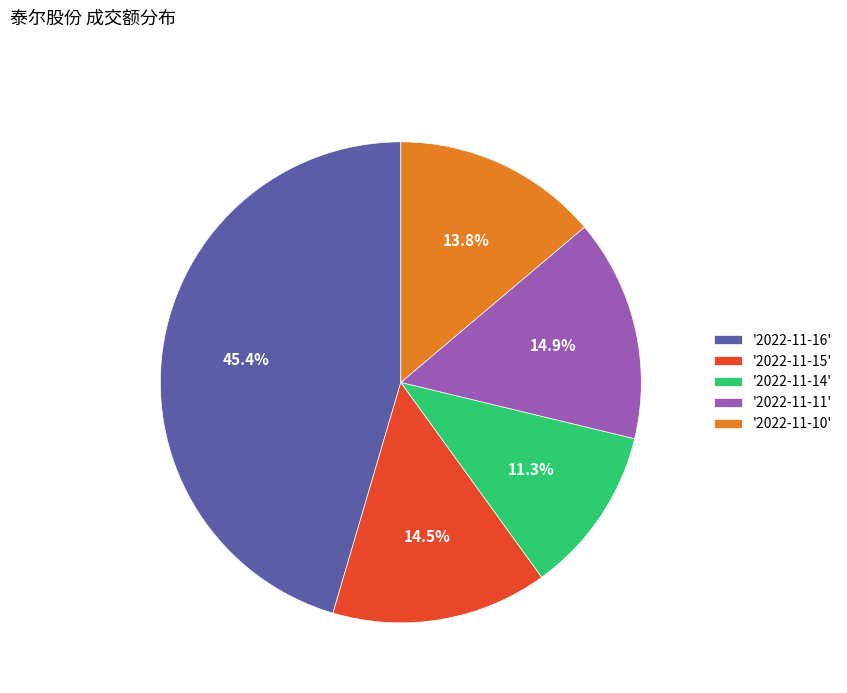

Between '2022-11-15' and '2022-11-16', which is larger?

'2022-11-16'